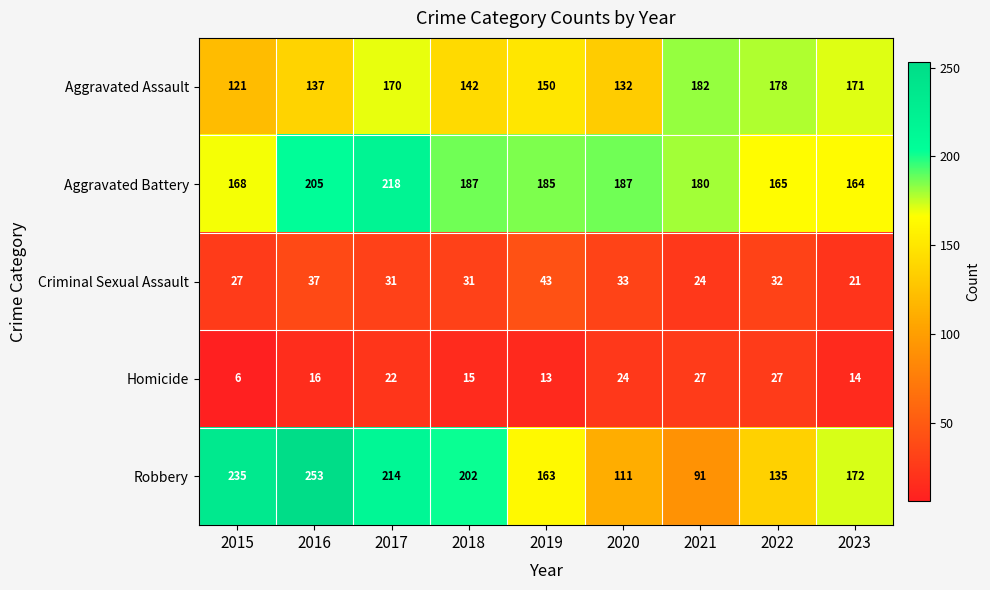

Where is Criminal Sexual Assault nearest to the value 32?

2022